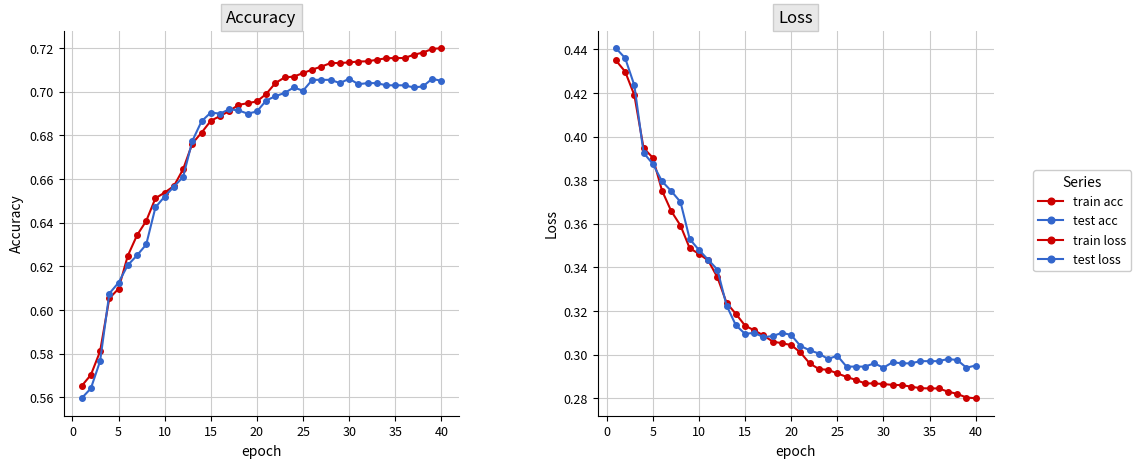

True or false: train loss and test acc cross at least once.

False